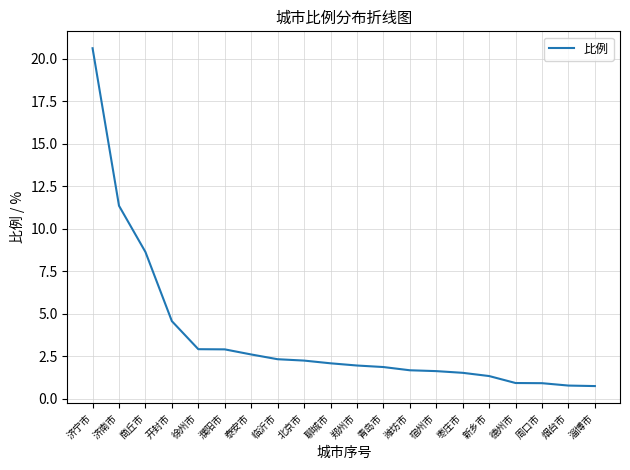

What position from the right is 烟台市?

2